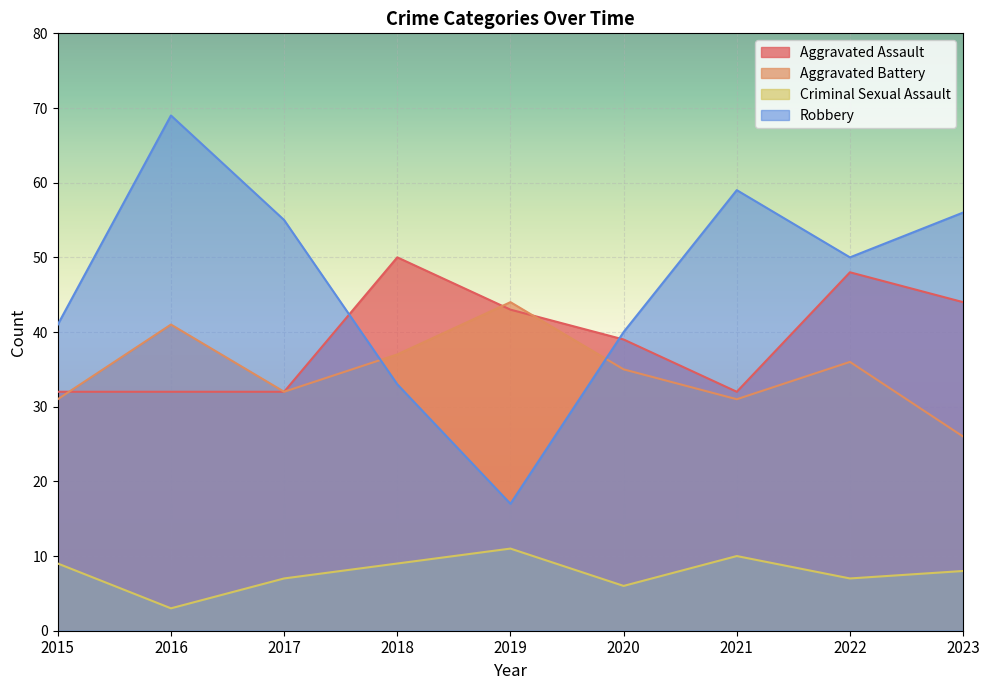

How many values in the Robbery series exceed 50?

4